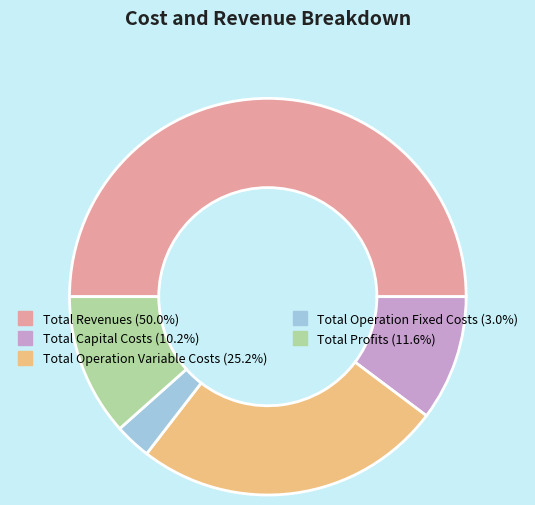

Does Total Profits represent more than half of the total?

No